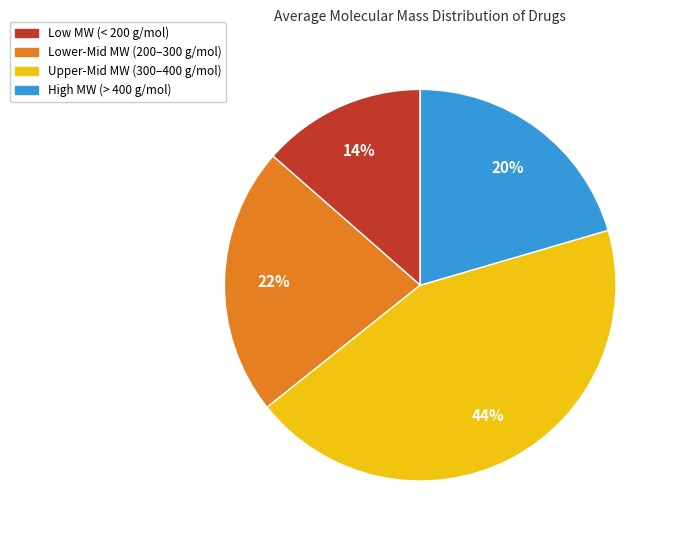

What is the ratio of the value at High MW (> 400 g/mol) to the value at Lower-Mid MW (200–300 g/mol)?

0.9